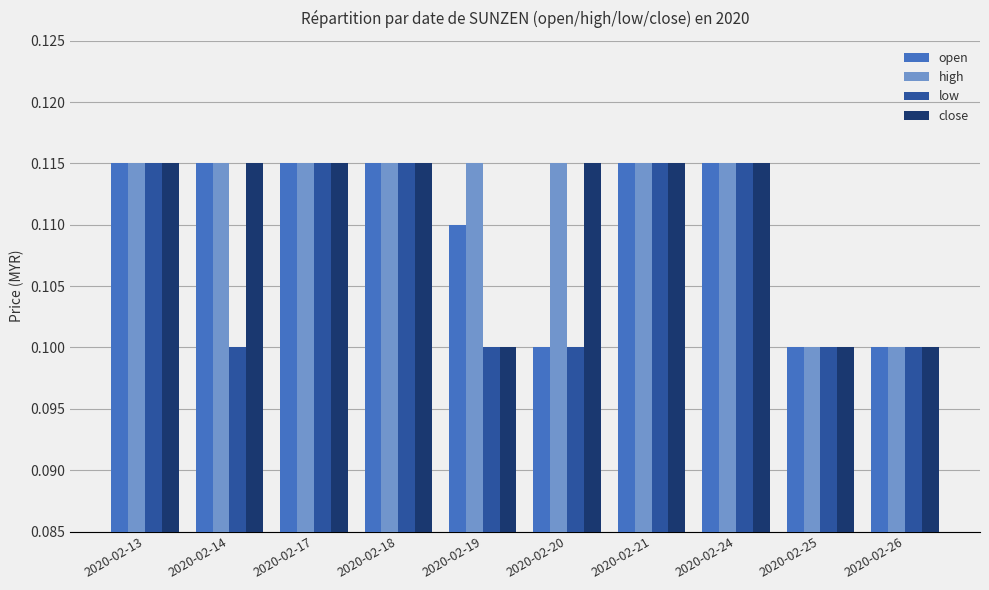

Is it true that close equals 0.1 at 2020-02-14?

True